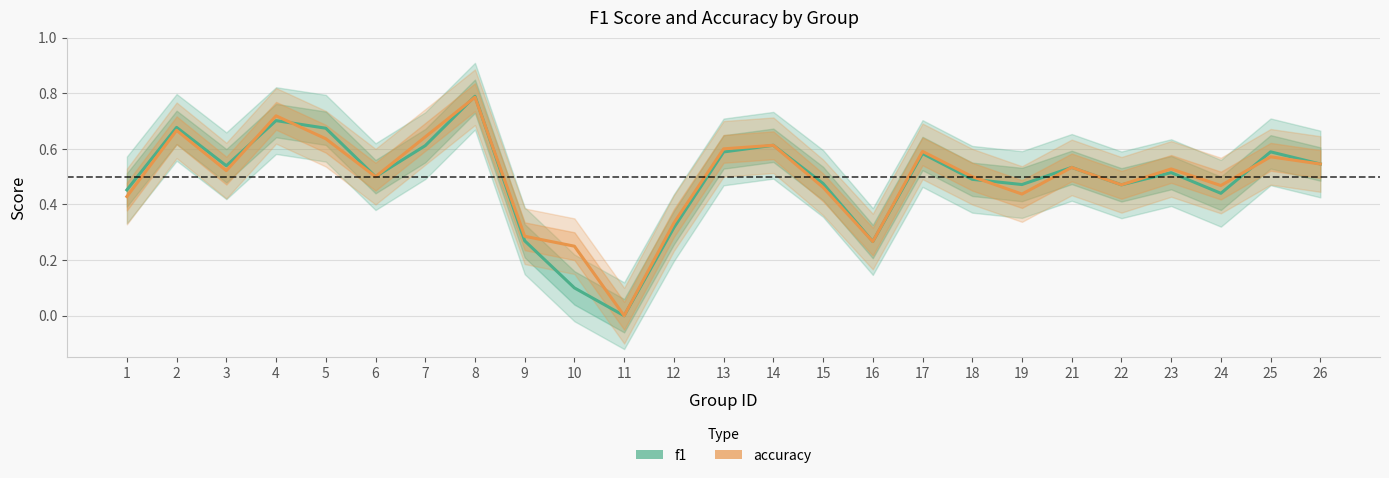

What are all the series names shown in the legend?

f1, accuracy